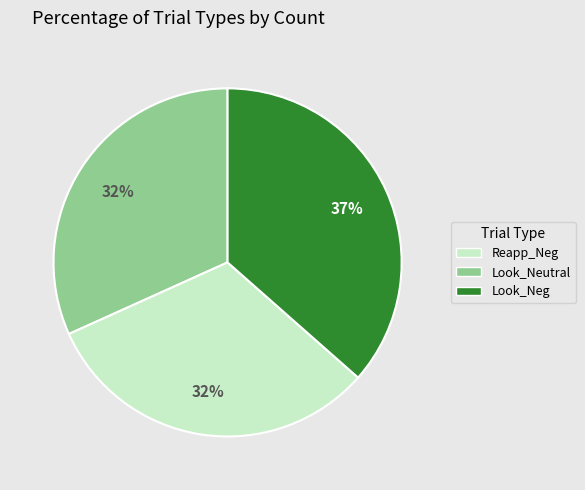

Do Reapp_Neg and Look_Neutral together represent more than half of the pie?

Yes